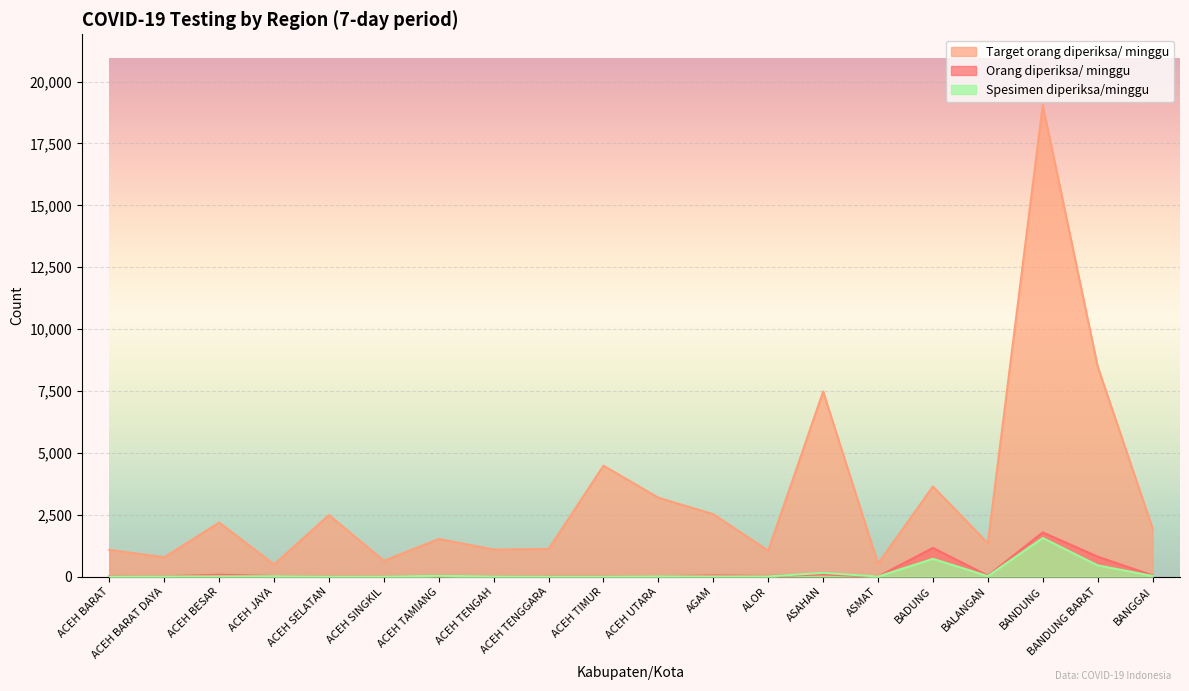

Which series changed the most between ASAHAN and ASMAT?

Target orang diperiksa/ minggu